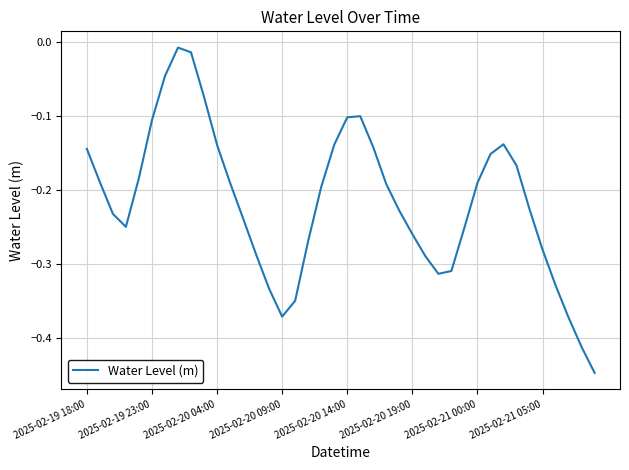

How many interior local peaks (higher than both neighbors) does the data have?

3